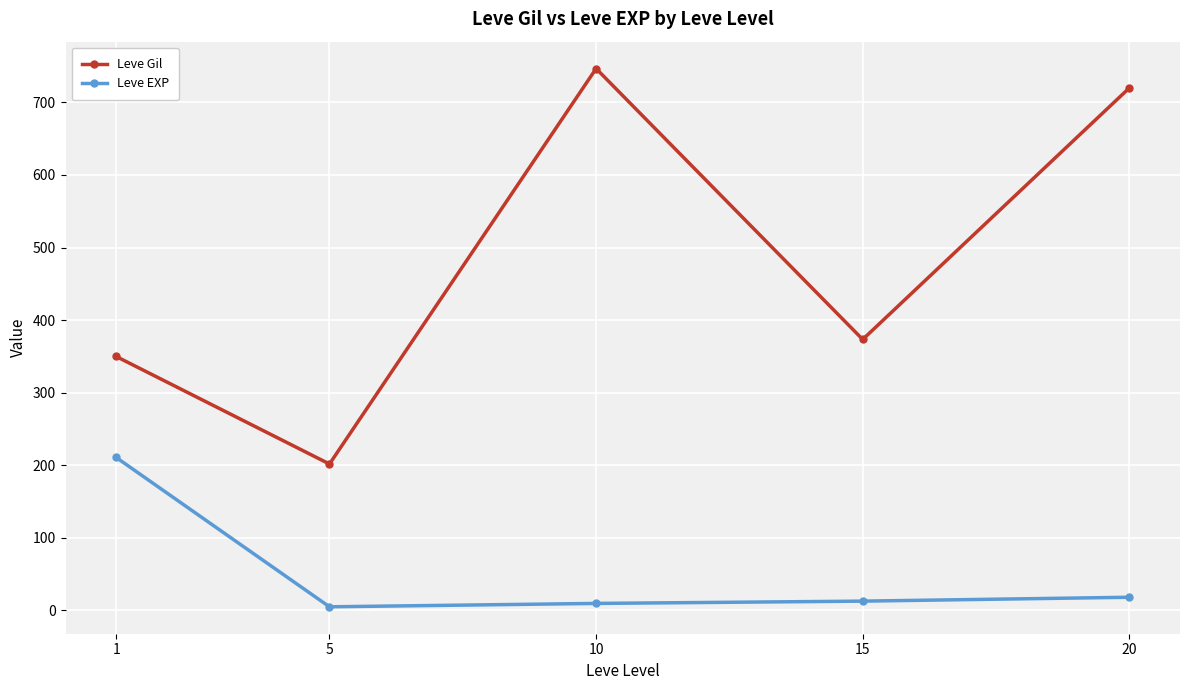

Where is the first local maximum for Leve Gil?

10